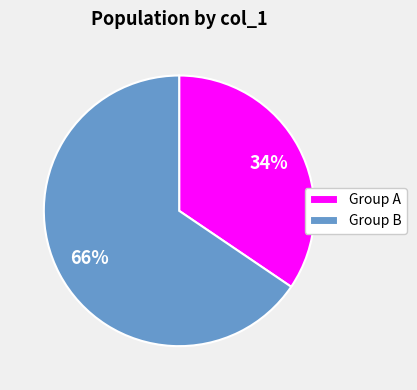

Count the number of slices in the pie.

2